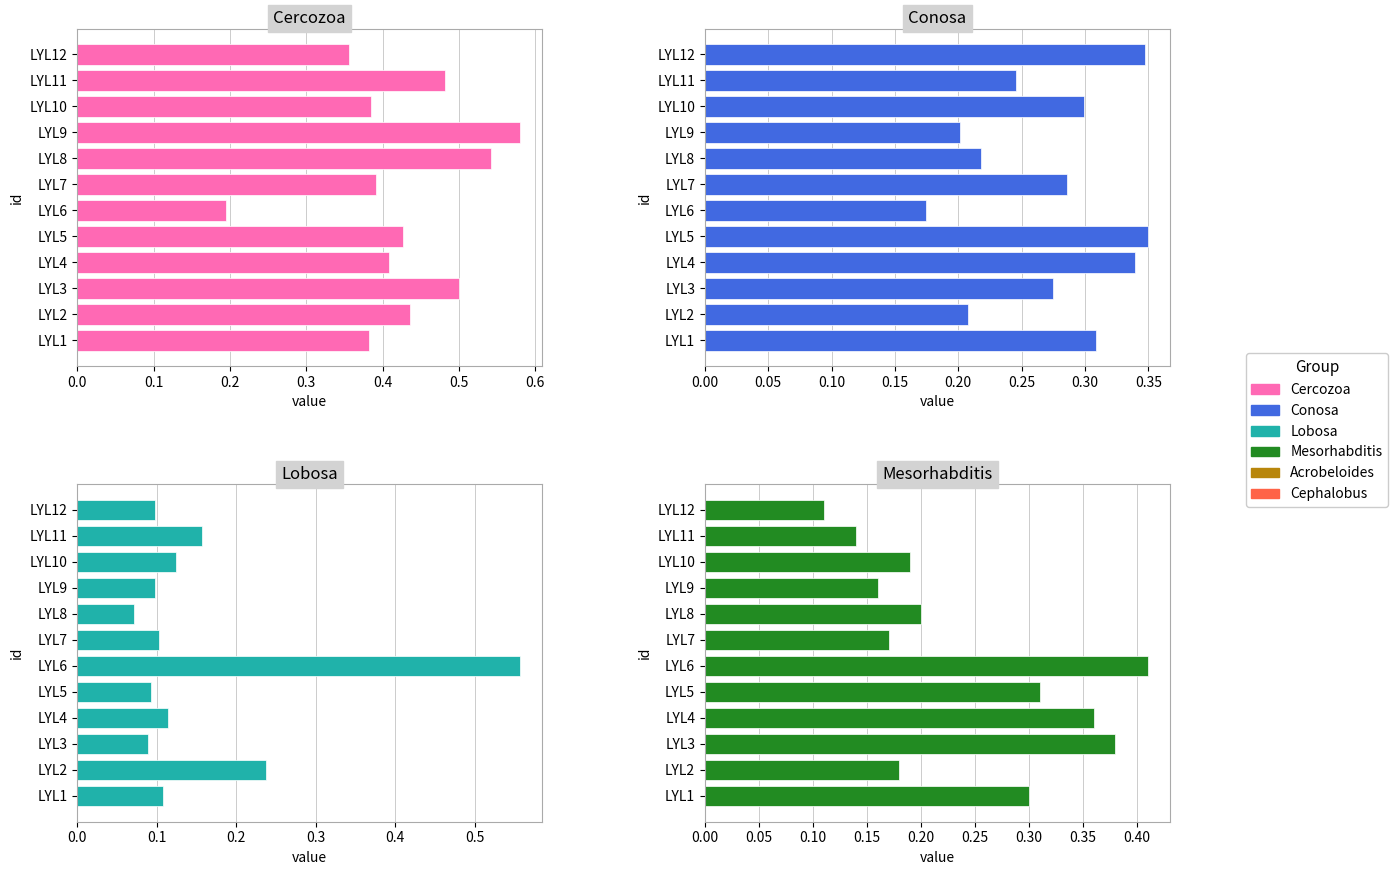

How many distinct data groups are displayed?

4